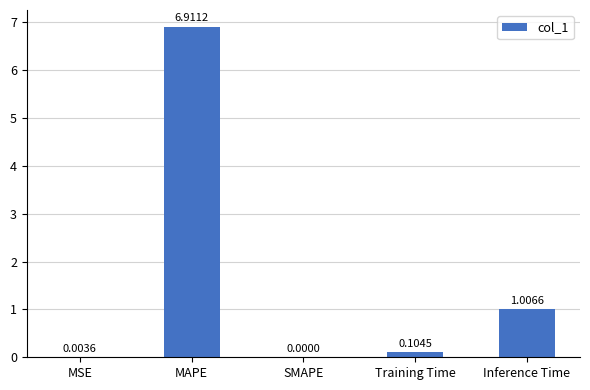

Between MAPE and Training Time, which is larger?

MAPE